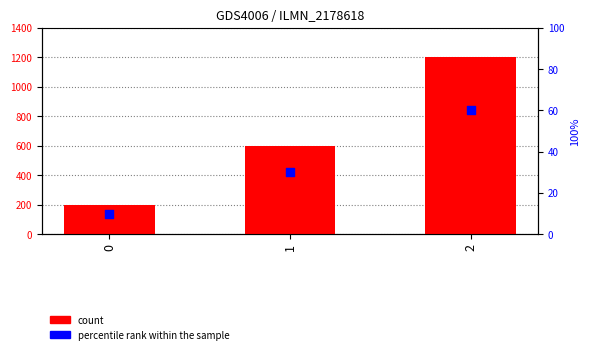

At how many categories does at least one series exceed 754?

1